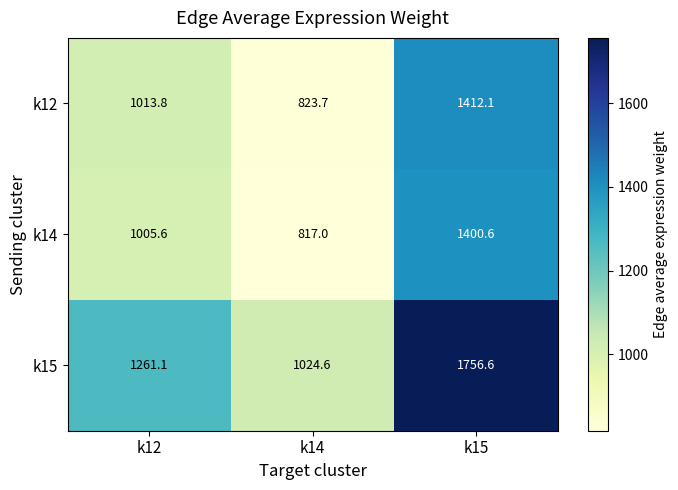

At which category does the chart reach its minimum across all series?

k14